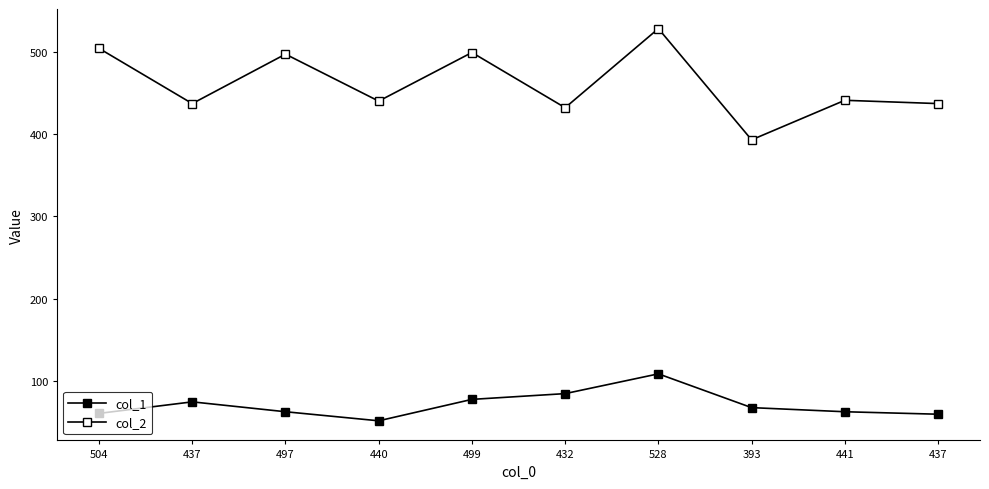

Which category has the highest value in the col_2 series?

528